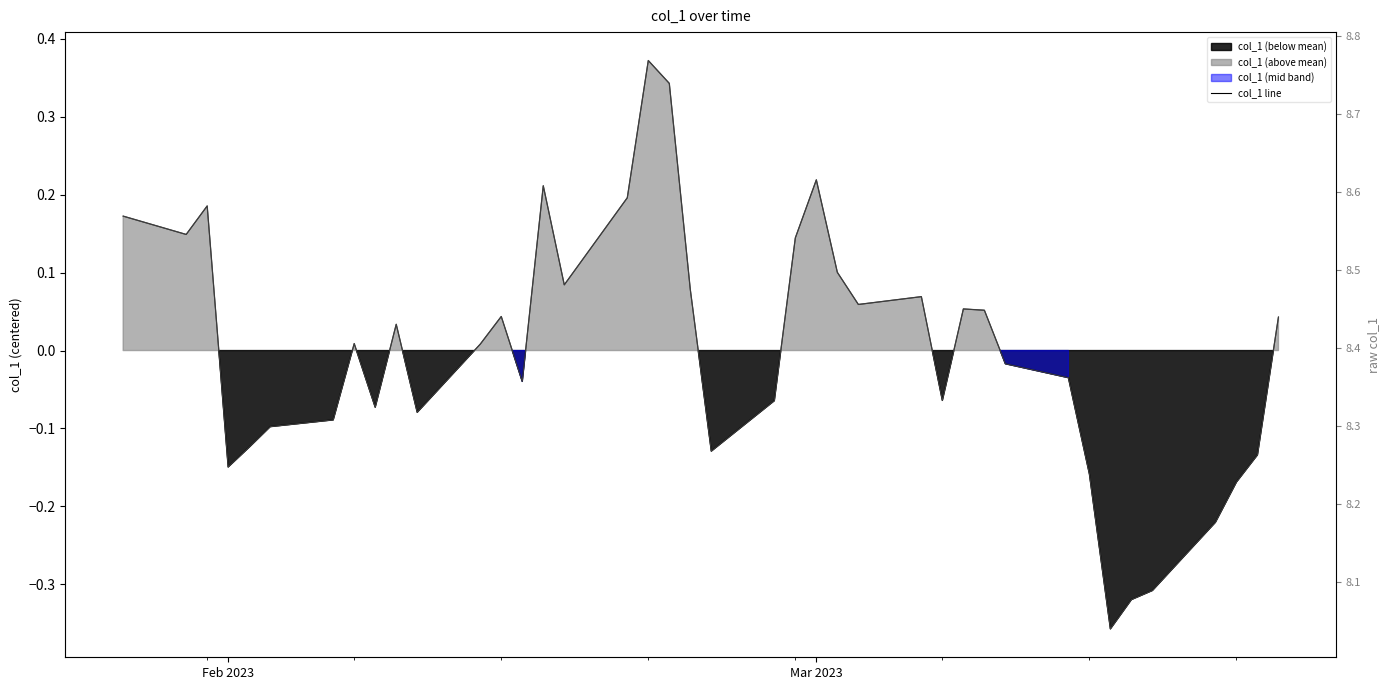

Does the chart display data point markers on the line(s)?

No